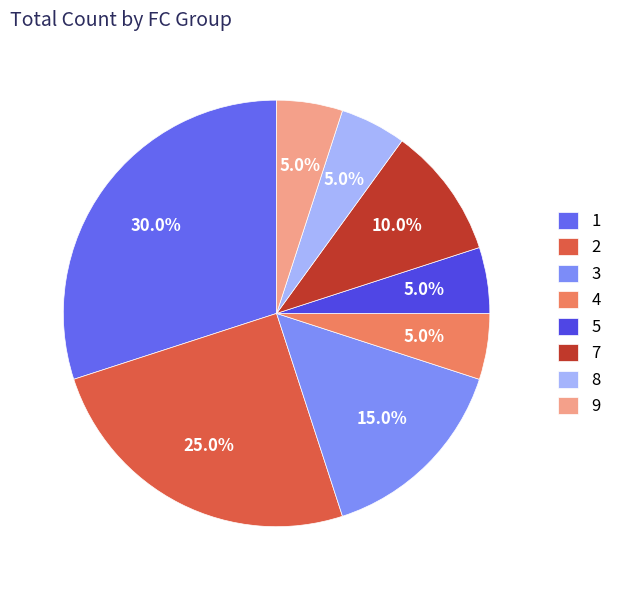

Which category has the biggest portion of the pie?

1